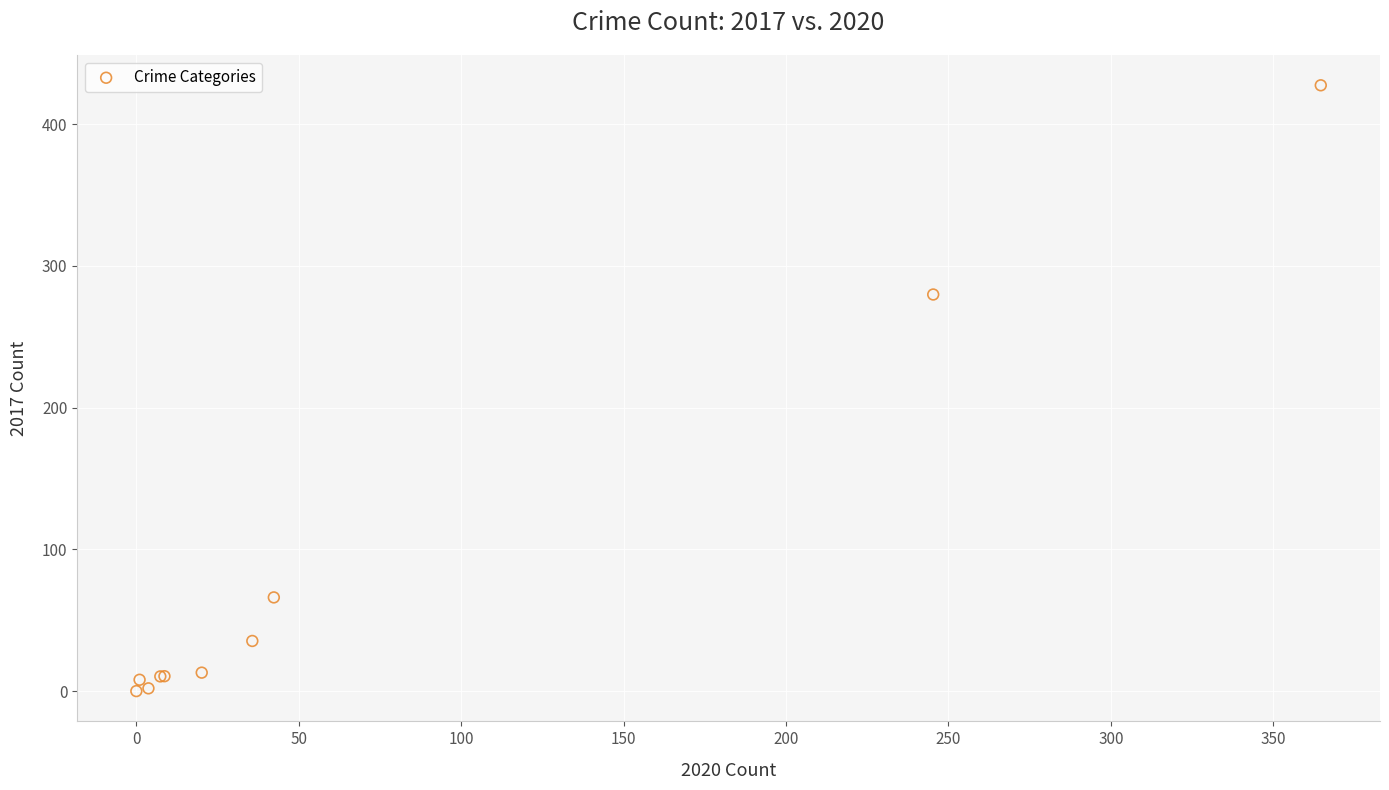

What Y value in the scatter plot is closest to 213?

279.8